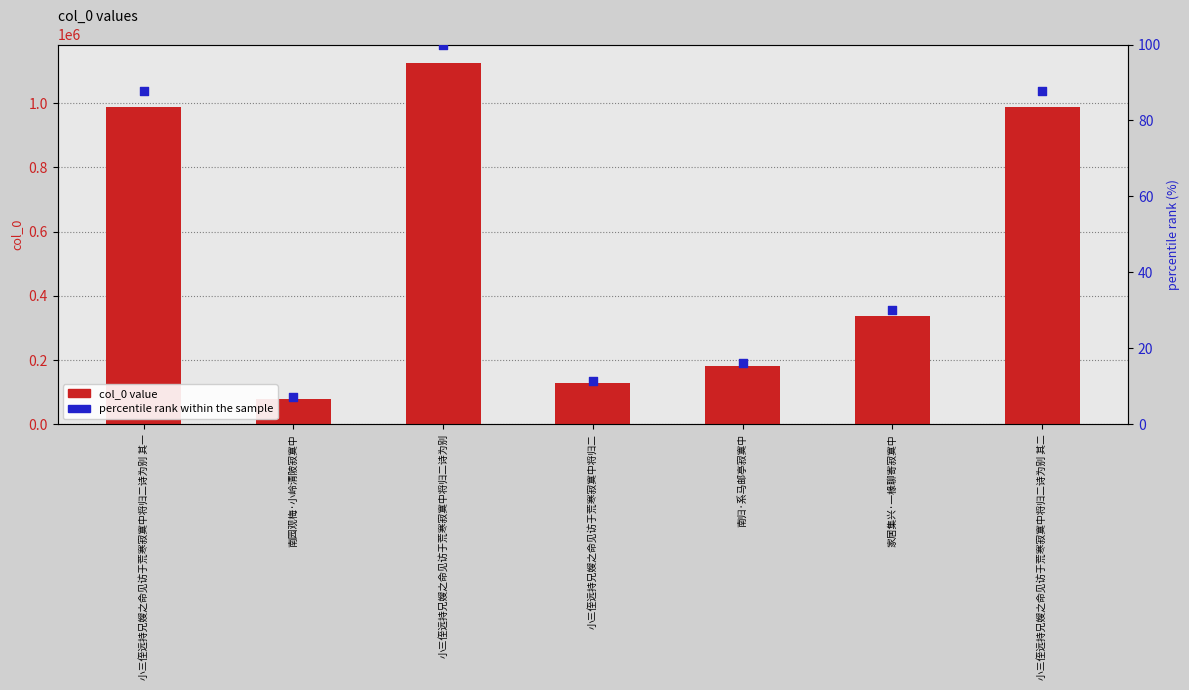

What are all the series names shown in the legend?

col_0 value, percentile rank within the sample